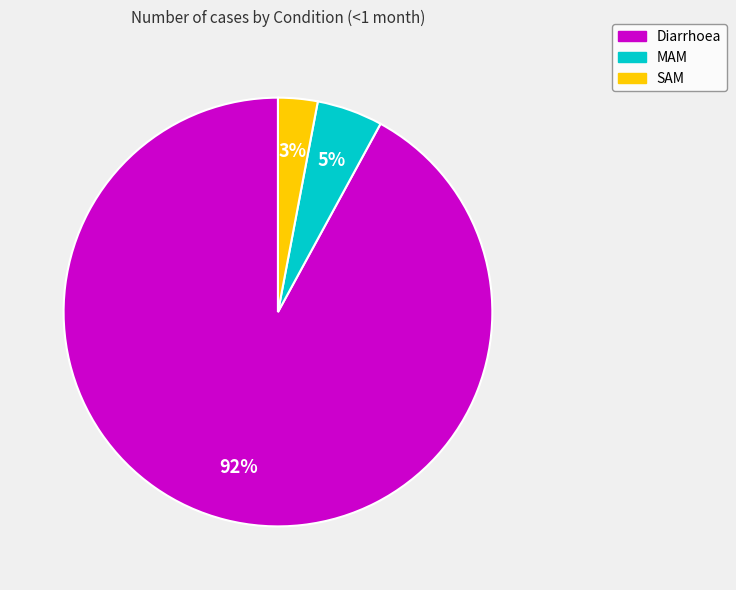

To the nearest percent, what is the difference between the Diarrhoea and MAM slice percentages?

87%